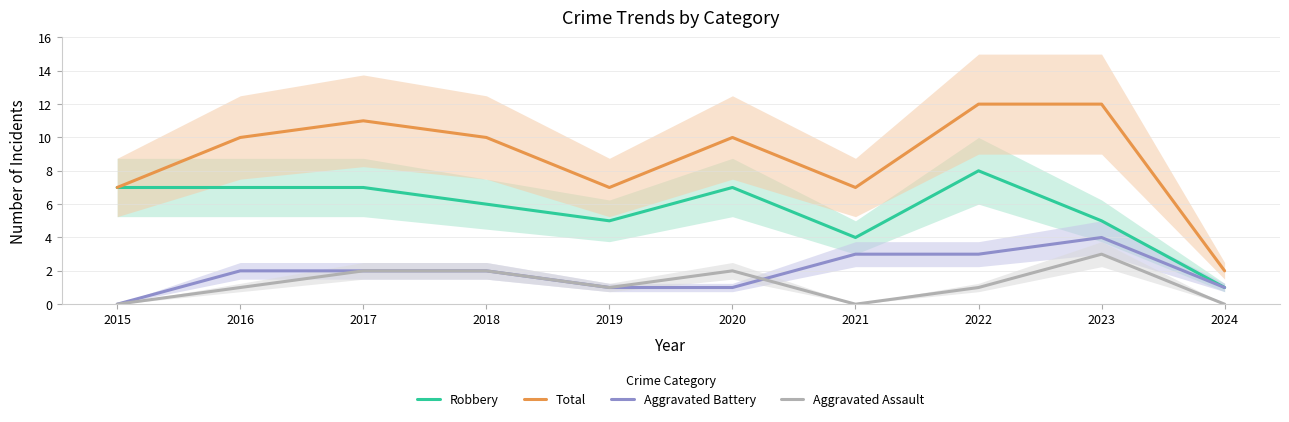

Between 2016 and 2022, which series saw the biggest shift?

Total